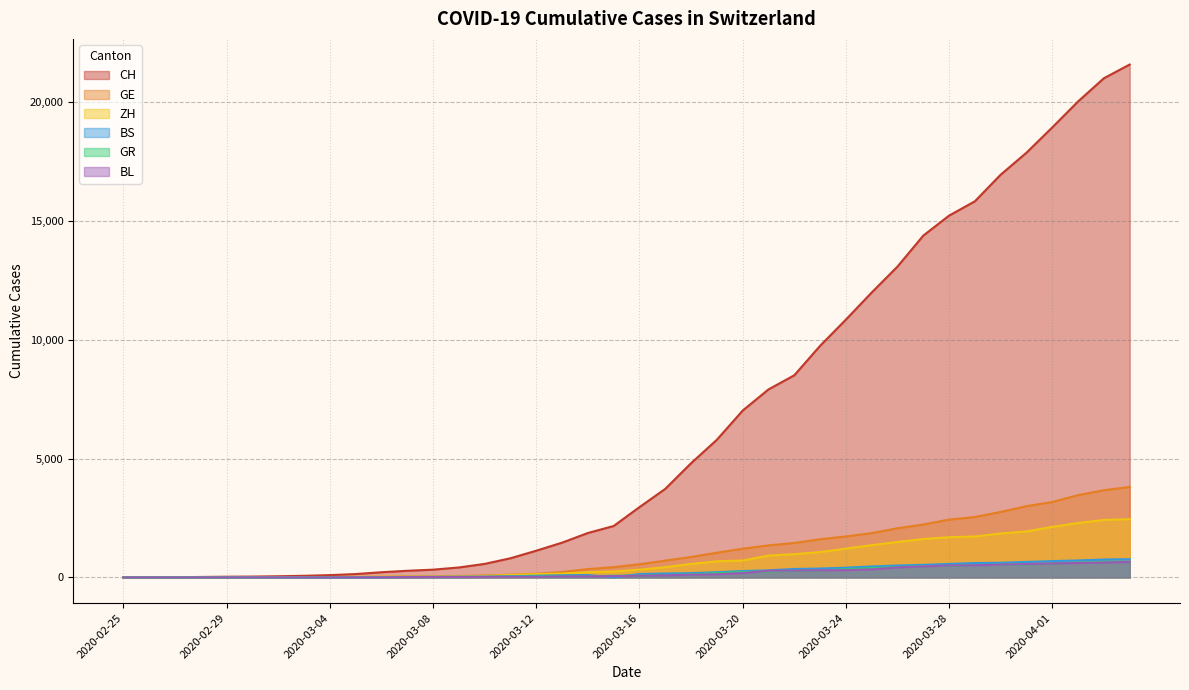

How many data points in ZH are less than 326?

20